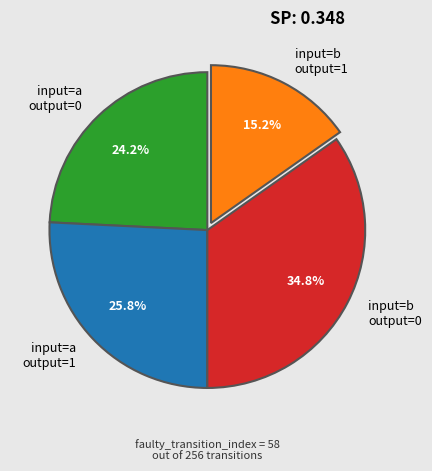

What is the ratio of the value at input=b output=0 to the value at input=a output=0?

1.4